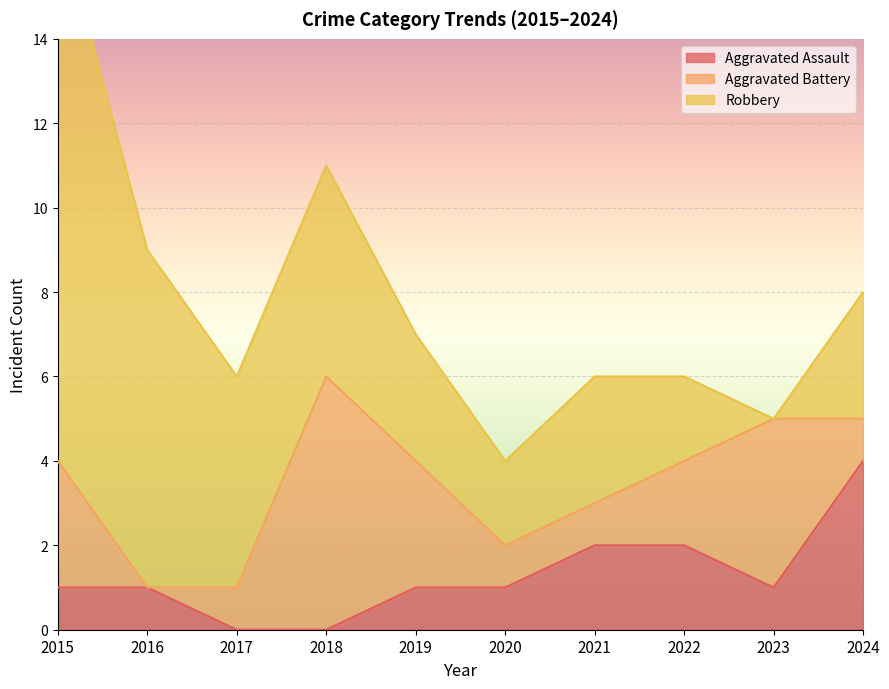

The Aggravated Assault series shows 1 at 2021. True or false?

False